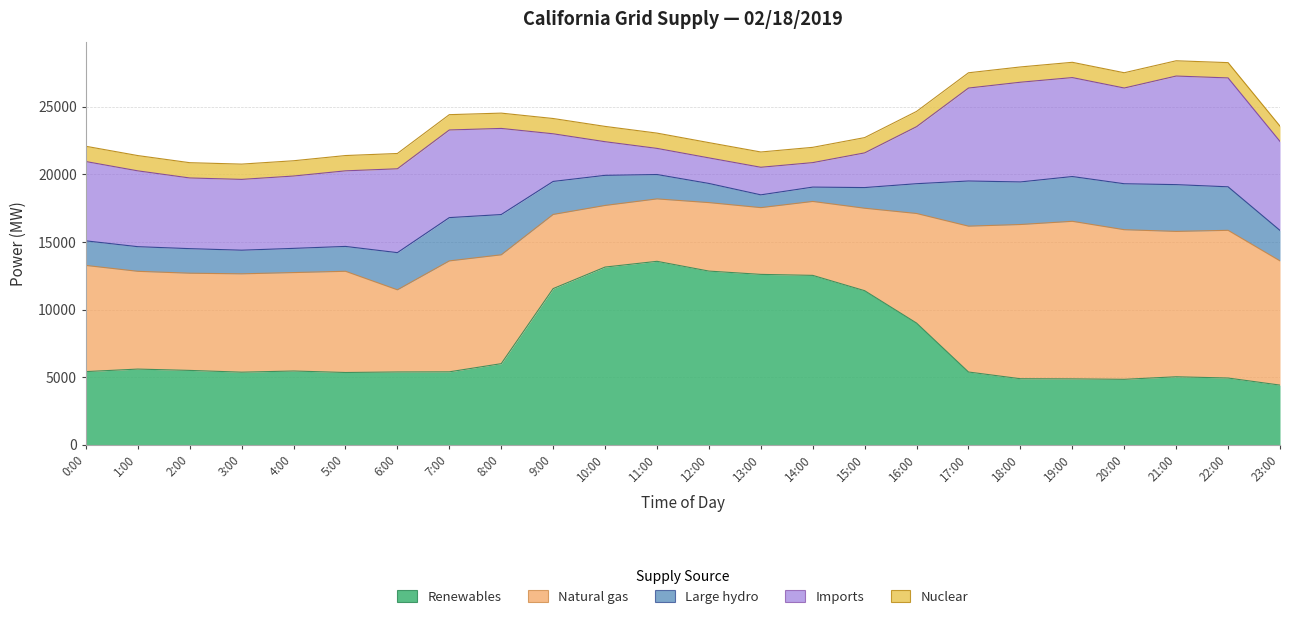

What is the label of the 19th point from the right?

5:00